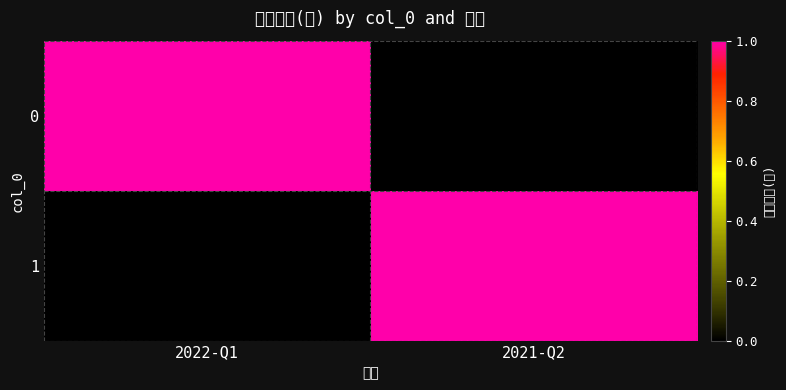

Reading right to left, extract all data points from this chart.

0: 2021-Q2=0	2022-Q1=1
1: 2021-Q2=1	2022-Q1=0